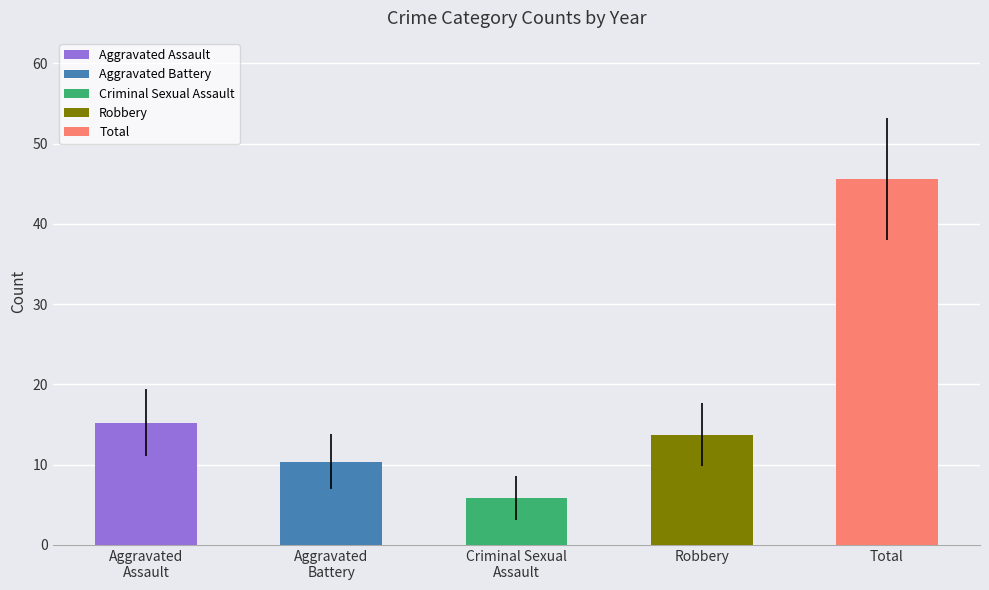

Reading left to right, transcribe all the data shown in this chart.

Aggravated Assault: 12	13	12	18	16	9	21	21
Aggravated Battery: 13	13	9	8	8	6	17	9
Criminal Sexual Assault: 6	3	9	4	10	2	5	8
Robbery: 8	15	13	11	9	19	16	19
Total: 39	45	44	41	43	37	59	57